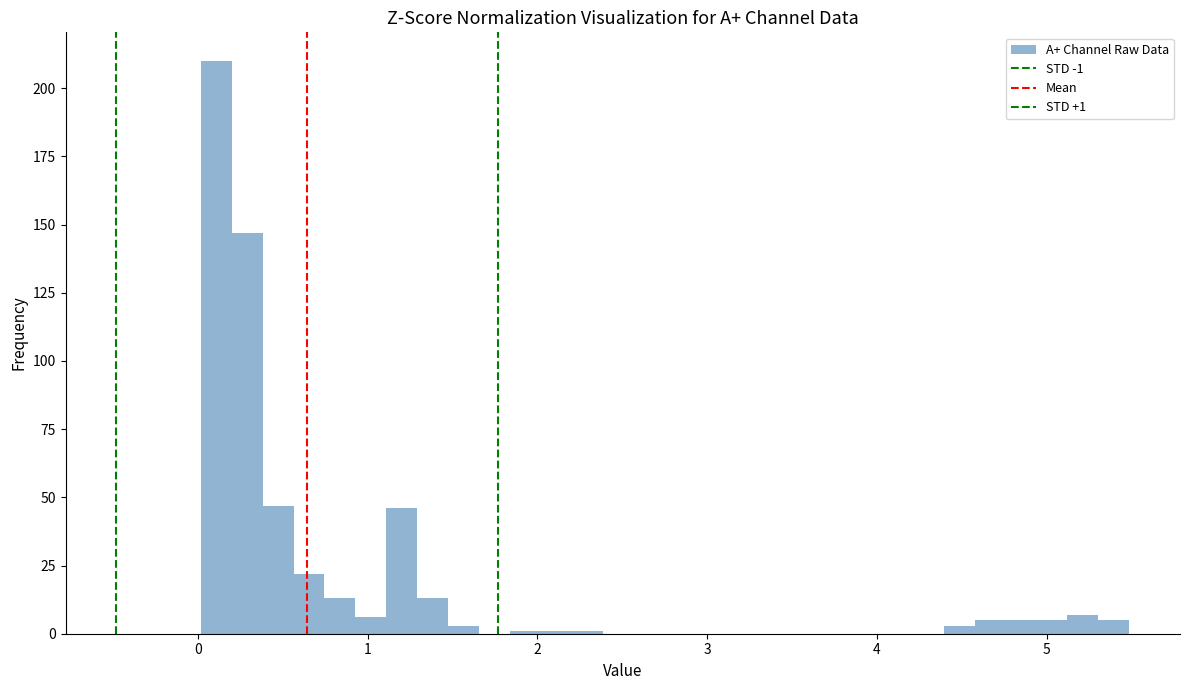

Around what value on the x-axis is the tallest bar? Give the approximate position of its centre, as read against the axis.

0.1